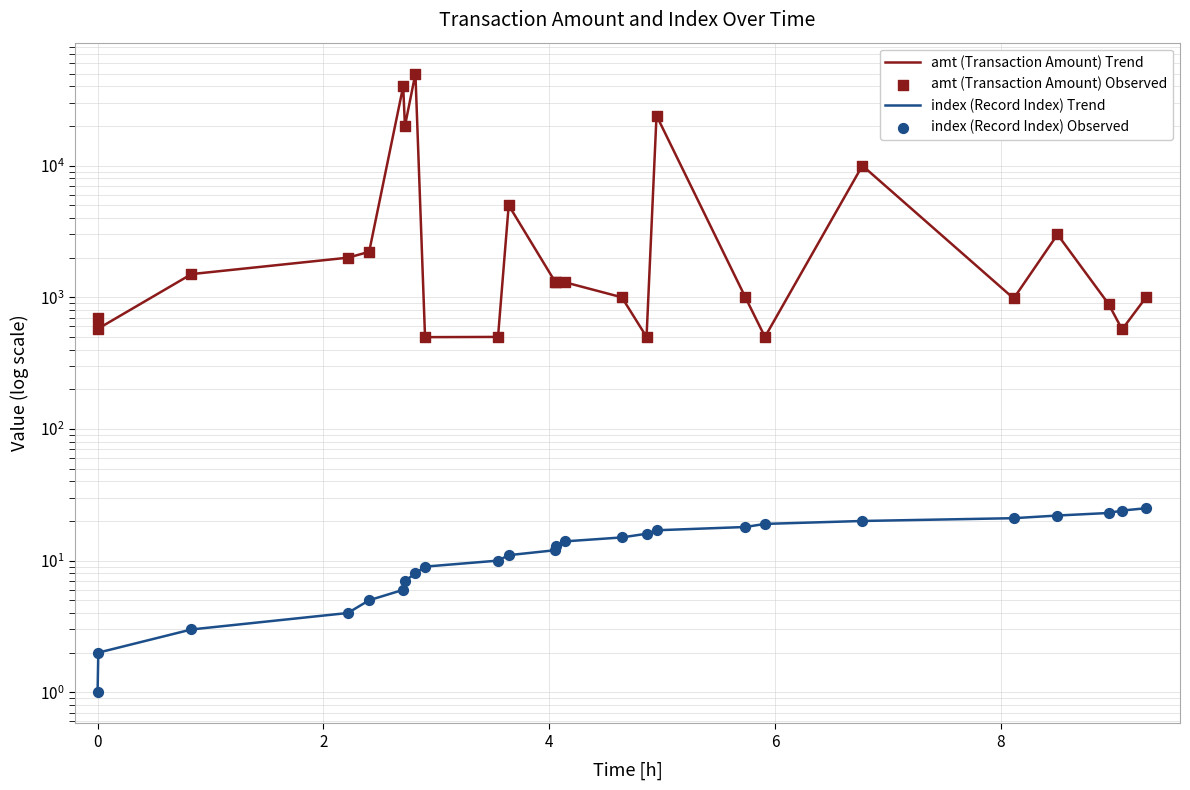

Is the value of index (Record Index) Observed at 10 greater than the value of amt (Transaction Amount) Observed at 24?

No